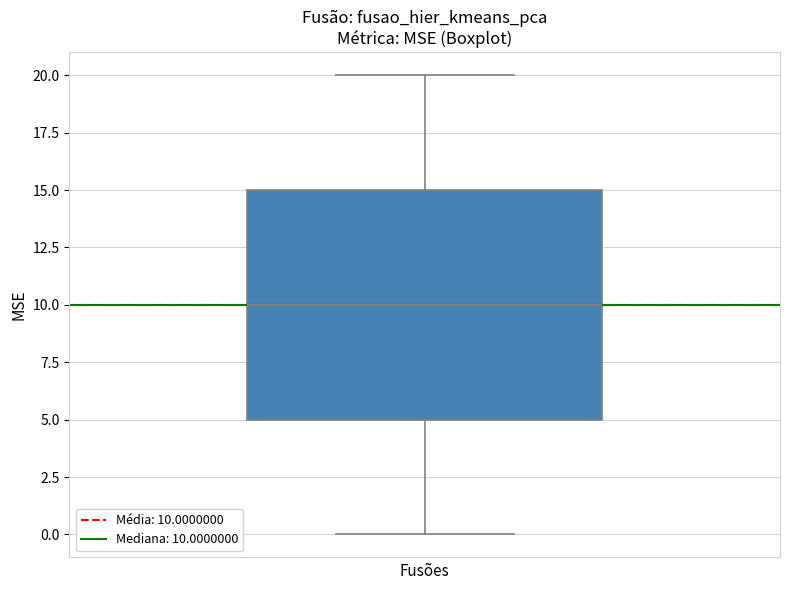

Transcribe this box plot: give where the median line is, the range the box spans, and where the two whiskers end, as read against the y-axis. The values are not printed on the chart, so give them approximately, as read against the axis.

median 10, box 5 to 15, whiskers 0 to 20